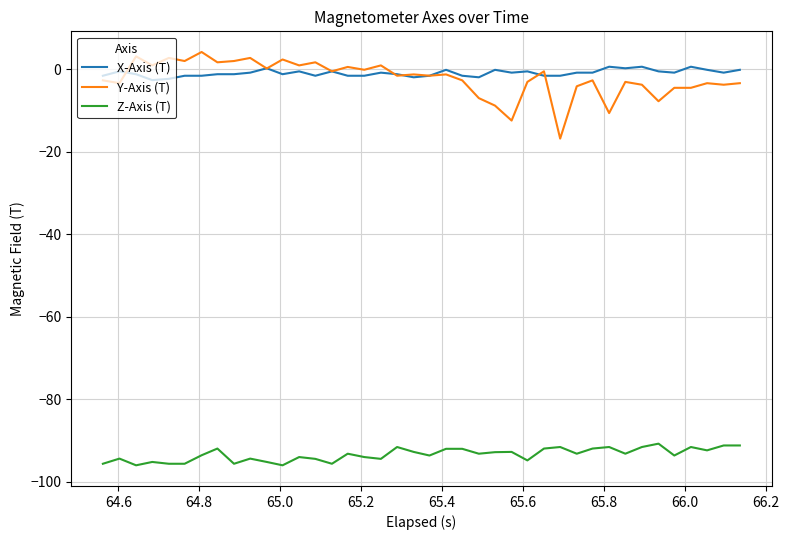

True or false: X-Axis (T) and Z-Axis (T) cross at least once.

False